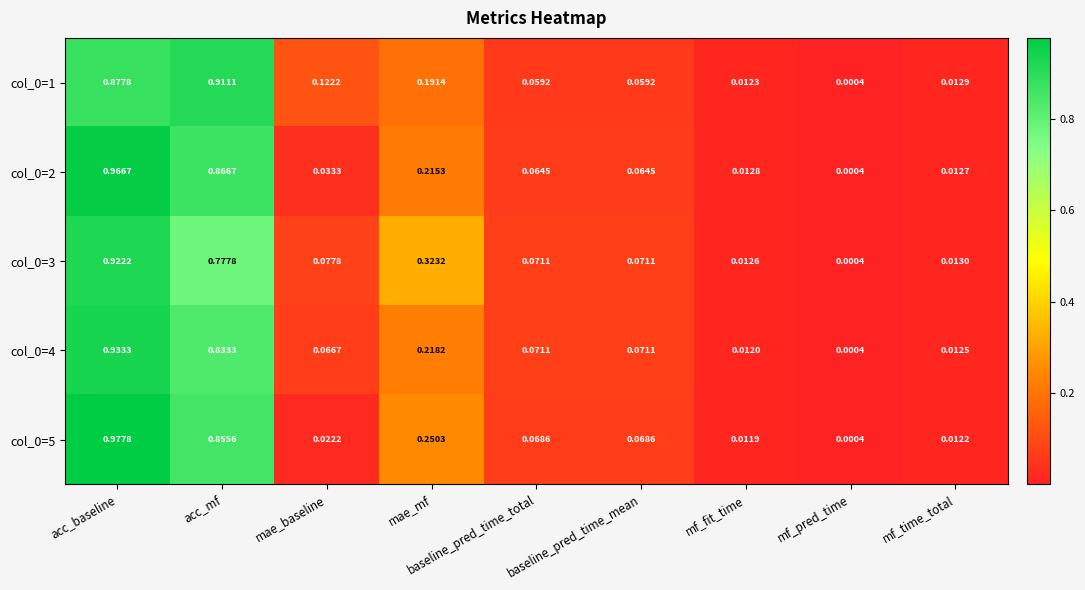

At which label is col_0=5 closest to 0?

mf_pred_time